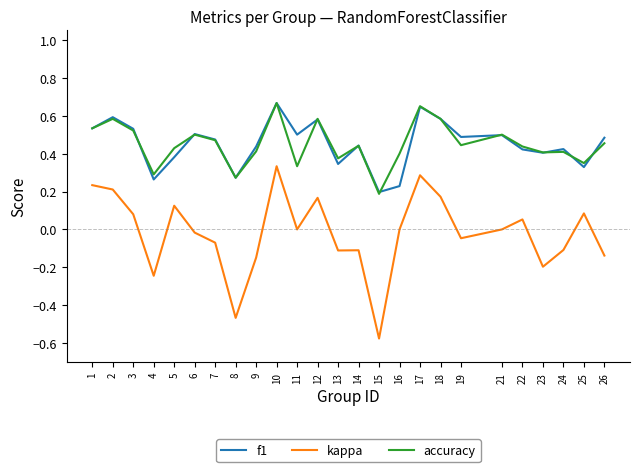

At which label is f1 closest to 0?

15